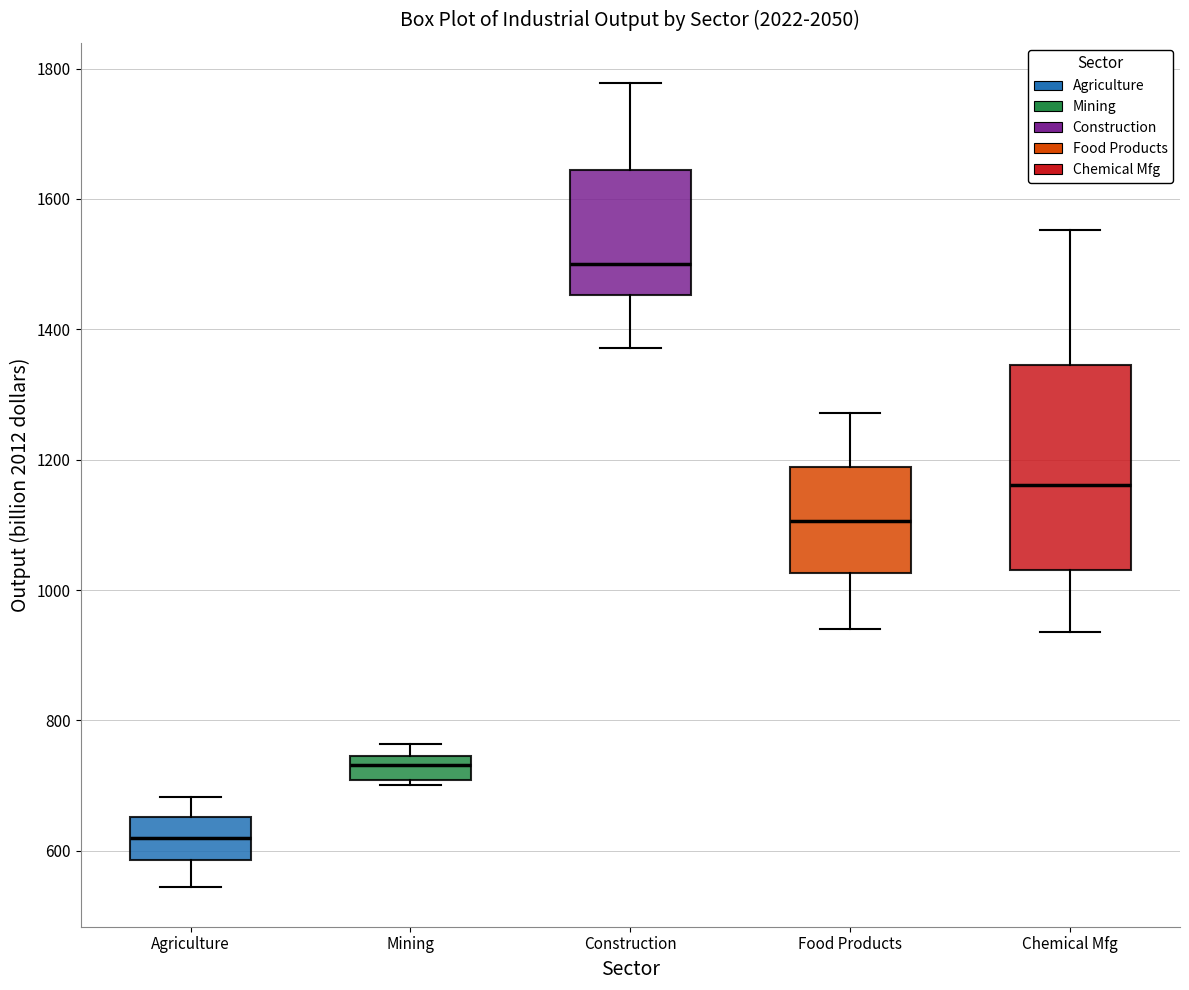

Reading left to right, transcribe this box plot: for each box, give where its median line is, the range the box spans, and where its two whiskers end, as read against the y-axis. The values are not printed on the chart, so give them approximately, as read against the axis.

Agriculture: median 620, box 580 to 660, whiskers 540 to 680
Mining: median 740 (inside the box), box 700 to 740, whiskers 700 (just below the box's lower edge) to 760
Construction: median 1500, box 1460 to 1640, whiskers 1380 to 1780
Food Products: median 1100, box 1020 to 1180, whiskers 940 to 1280
Chemical Mfg: median 1160, box 1040 to 1340, whiskers 940 to 1560